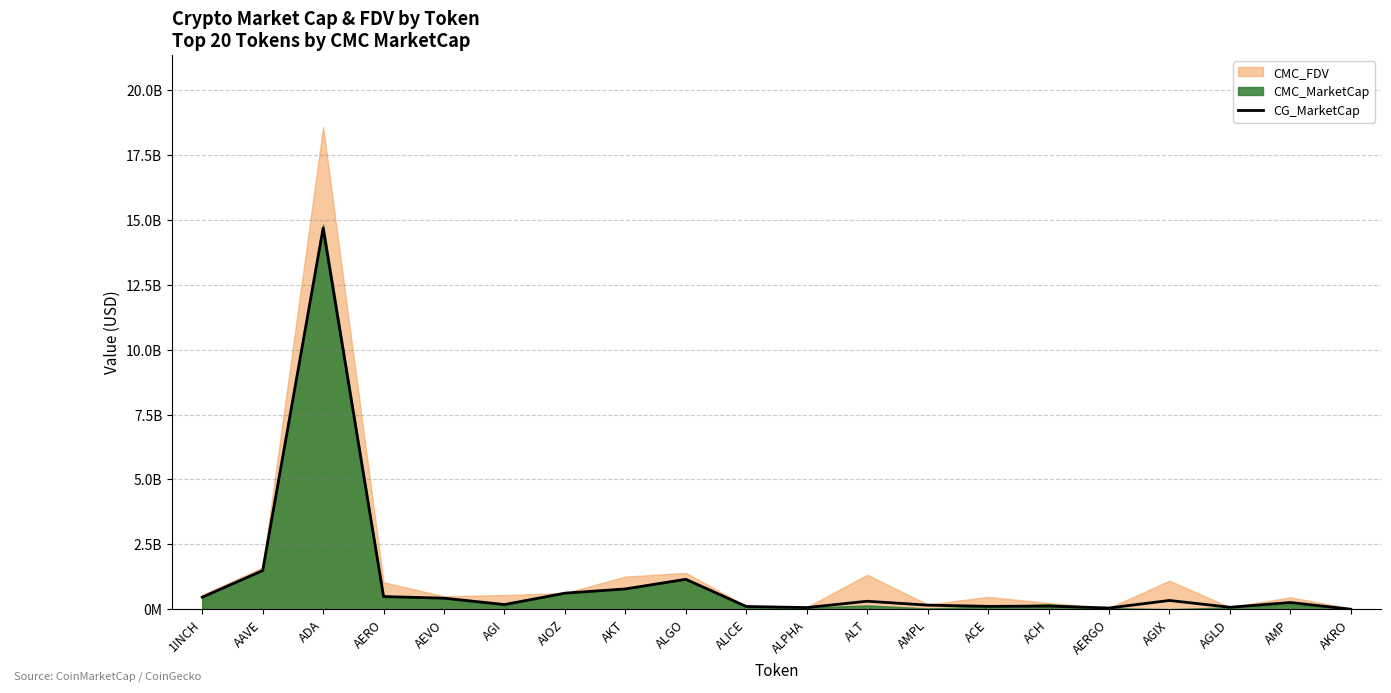

Where does the data first go above 307153235?

1INCH